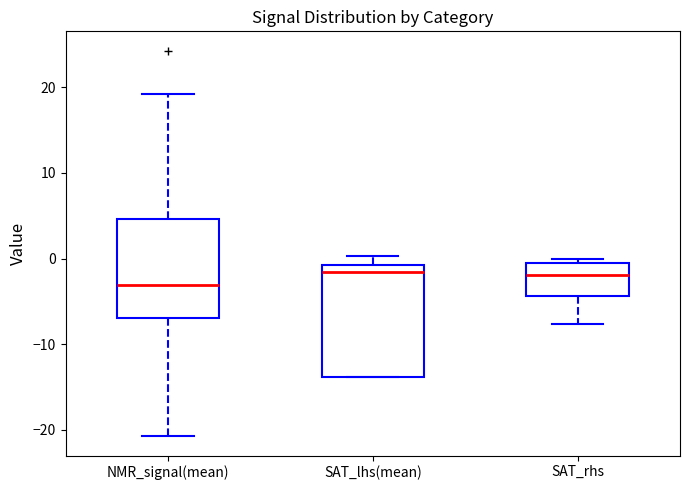

Reading left to right, transcribe this box plot: for each box, give where its median line is, the range the box spans, and where its two whiskers end, as read against the y-axis. The values are not printed on the chart, so give them approximately, as read against the axis.

NMR_signal(mean): median -3, box -7 to 5, whiskers -21 to 19
SAT_lhs(mean): median -2, box -14 to -1, whiskers -14 to 0
SAT_rhs: median -2, box -4 to 0, whiskers -8 to 0 (just above the box's upper edge)